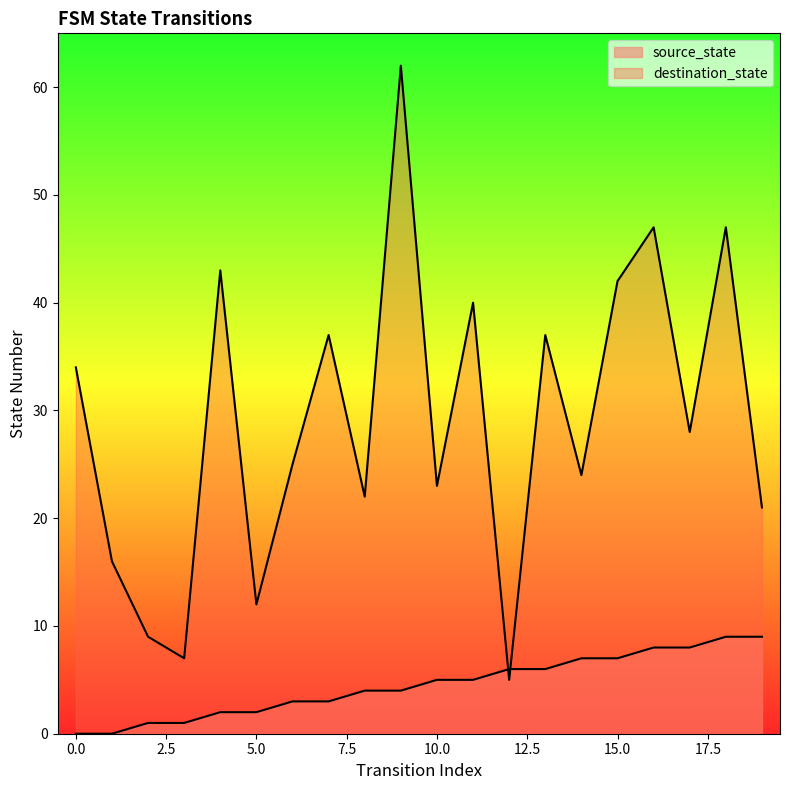

Rank the series at 5 from lowest to highest value.

source_state, destination_state